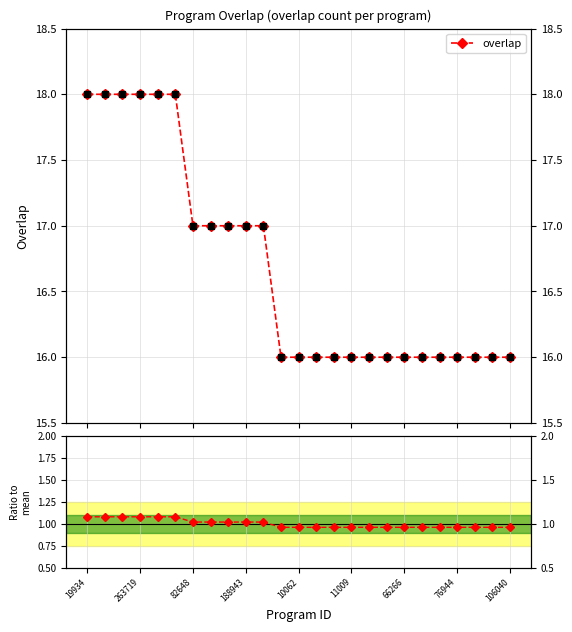

What is the sum of the Ratio to mean values at 10 and 12?

2.0